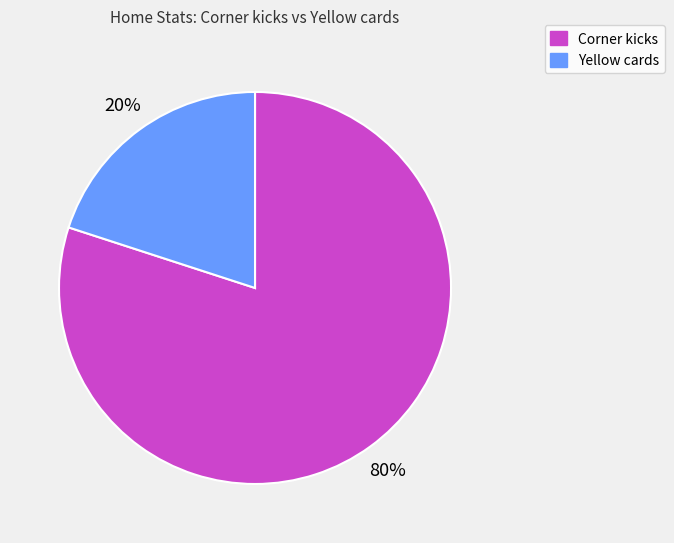

Rank the categories by value from lowest to highest.

Yellow cards, Corner kicks